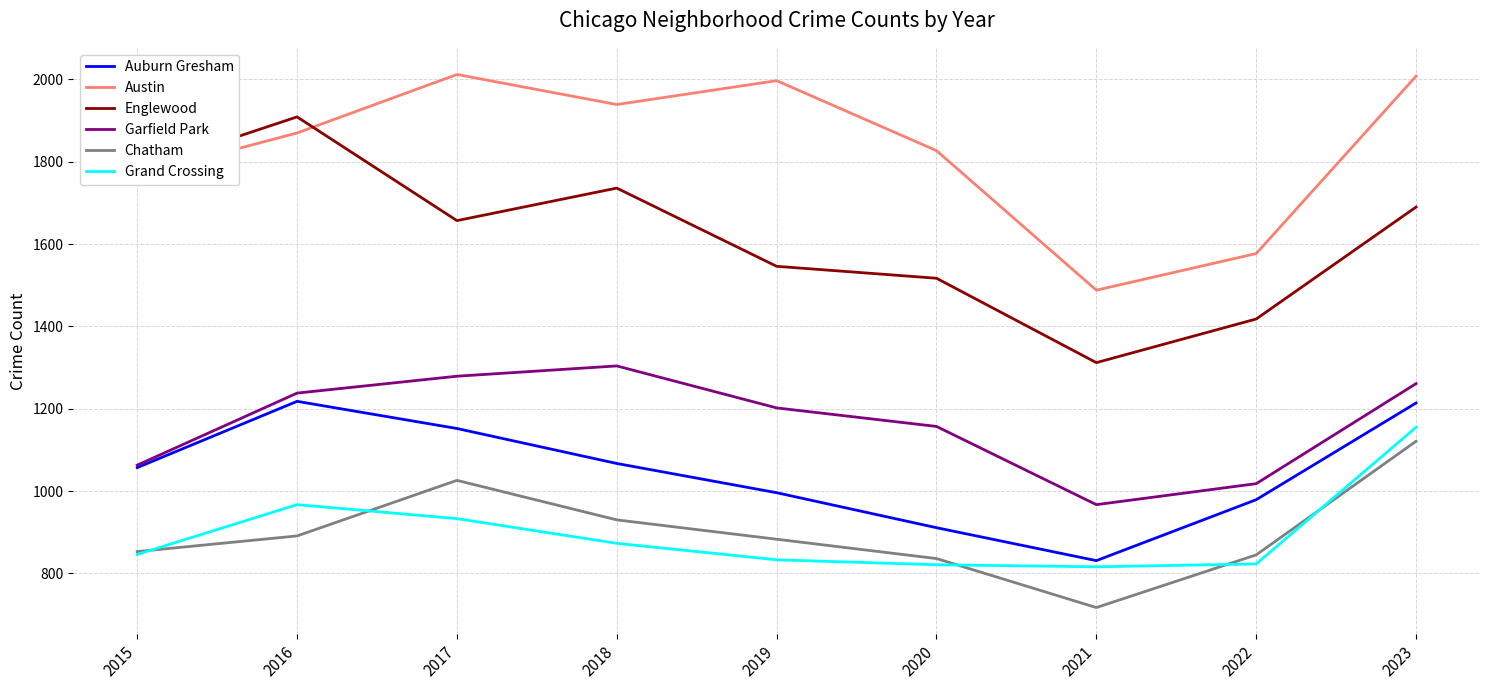

The value of Grand Crossing at 2016 is 433. True or false?

False